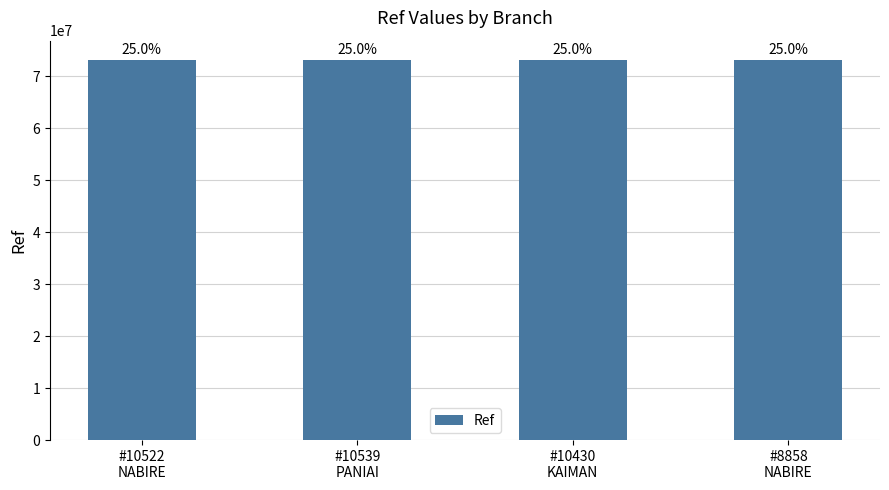

What position from the left is #10430
KAIMAN?

3